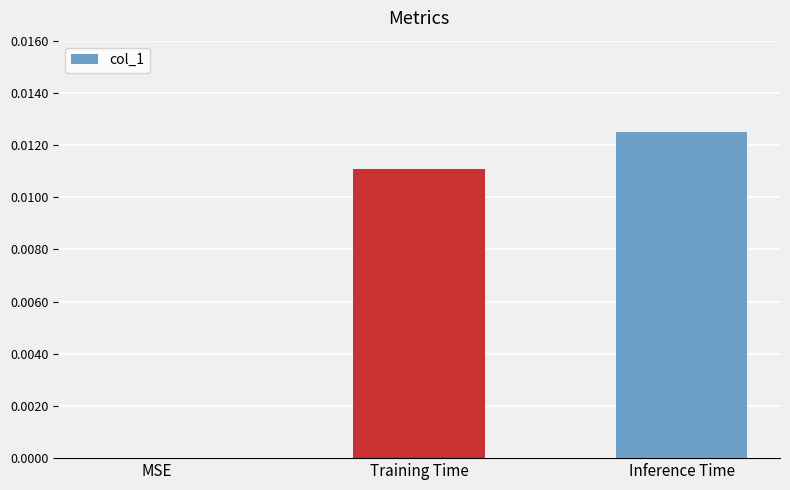

At which category does the chart reach its peak across all series?

Inference Time